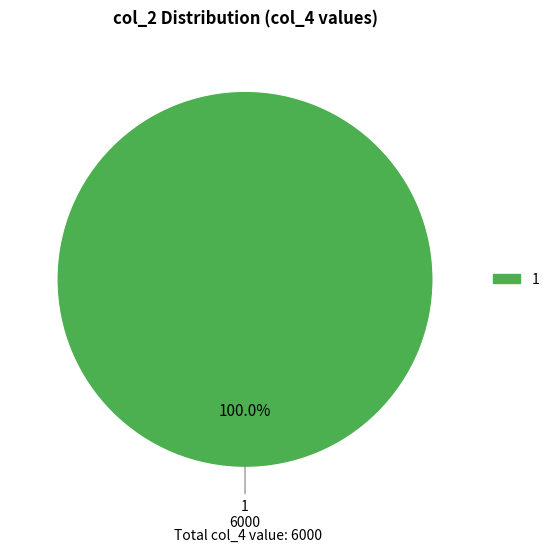

Is there a majority slice in this chart?

Yes